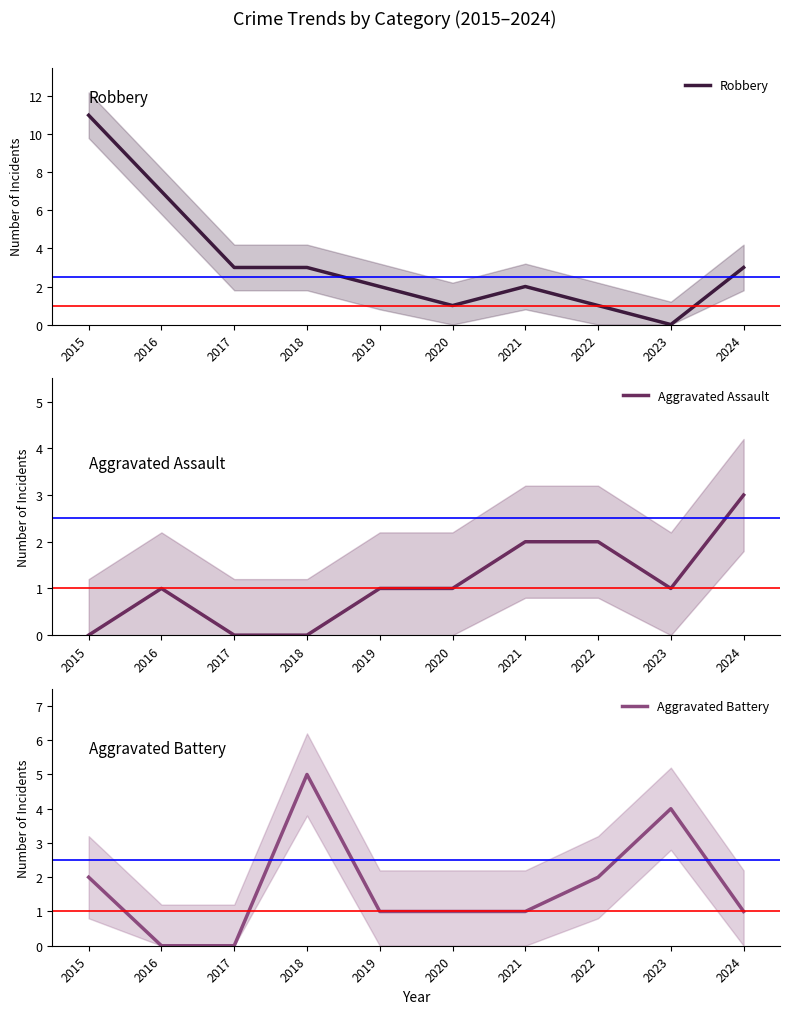

Which category has the highest value across all series?

2015